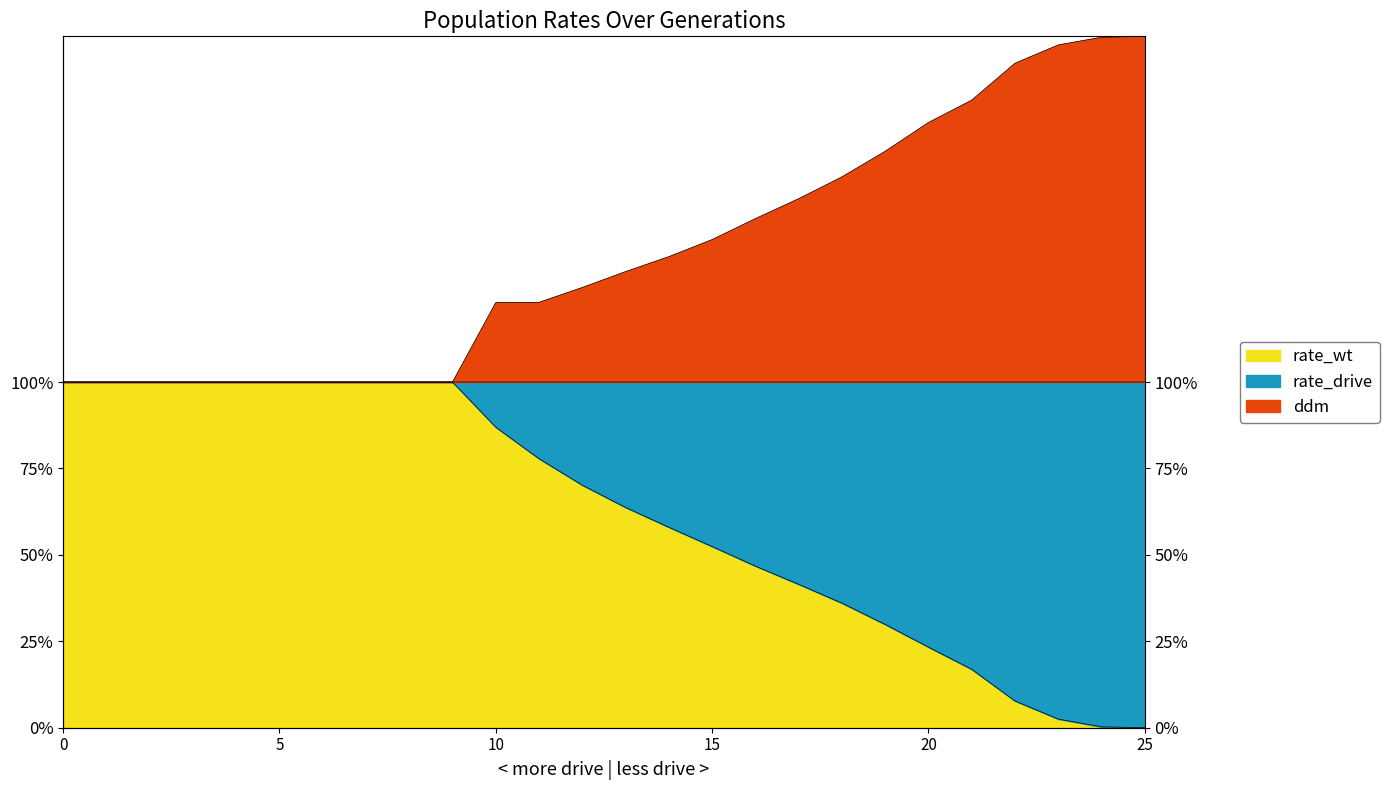

What is the sum of the rate_drive values at 5 and 9?

2.0